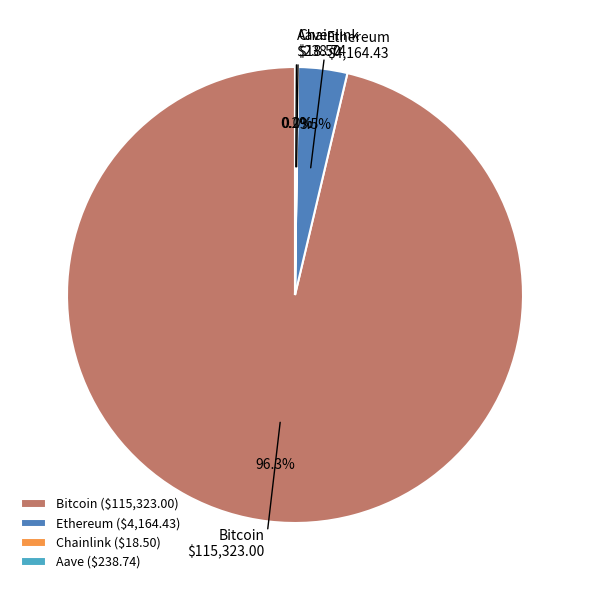

Is there any slice that represents more than half of the pie?

Yes